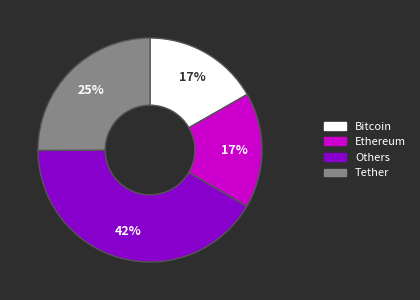

Is there a majority slice in this chart?

No